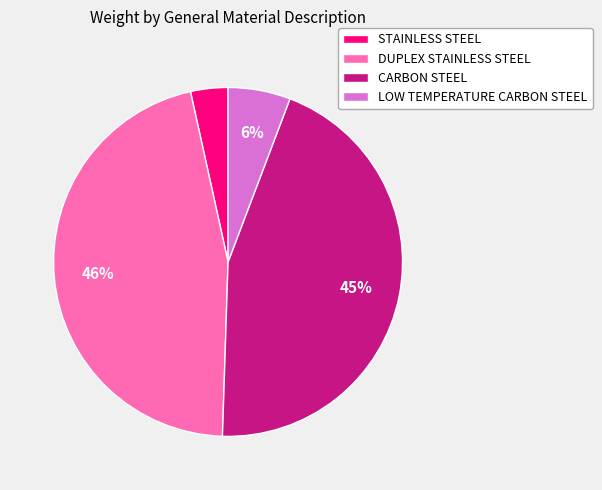

How many segments does this pie chart have?

4